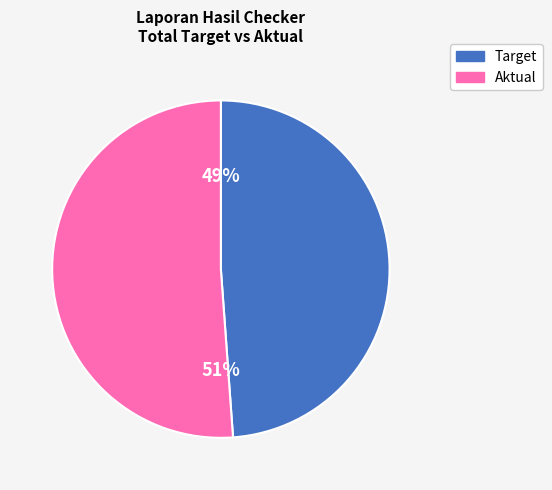

Does any single category account for the majority?

Yes